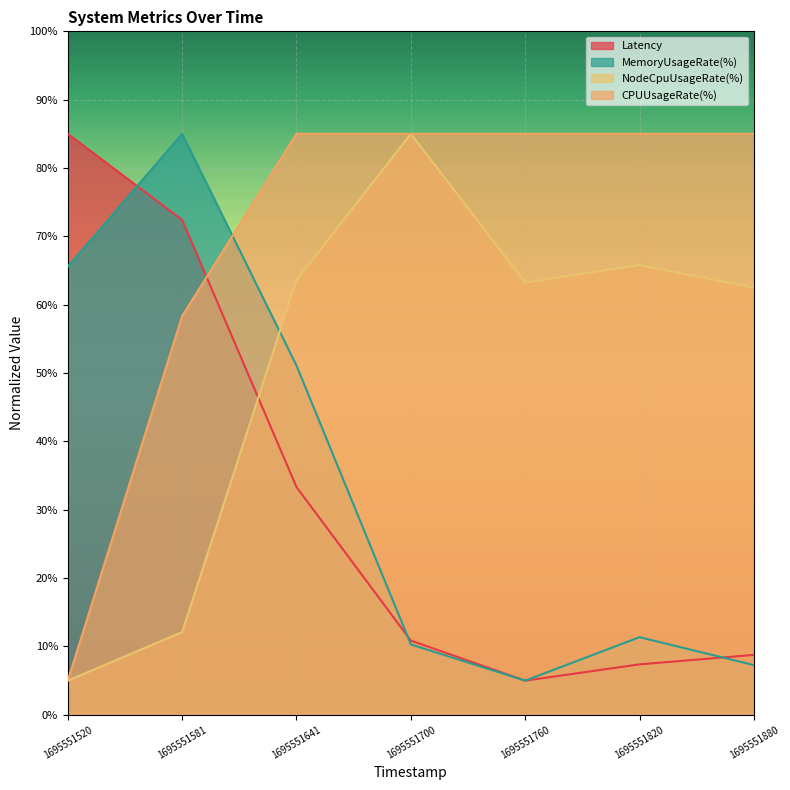

Rank the series by their maximum value, from highest to lowest.

Latency, MemoryUsageRate(%), CPUUsageRate(%), NodeCpuUsageRate(%)